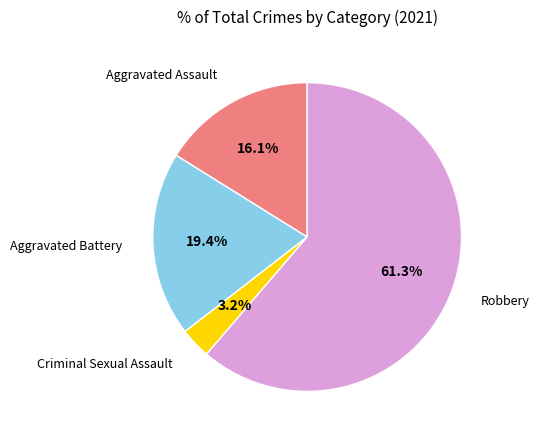

To the nearest percent, what is the difference between the Aggravated Assault and Criminal Sexual Assault slice percentages?

13%